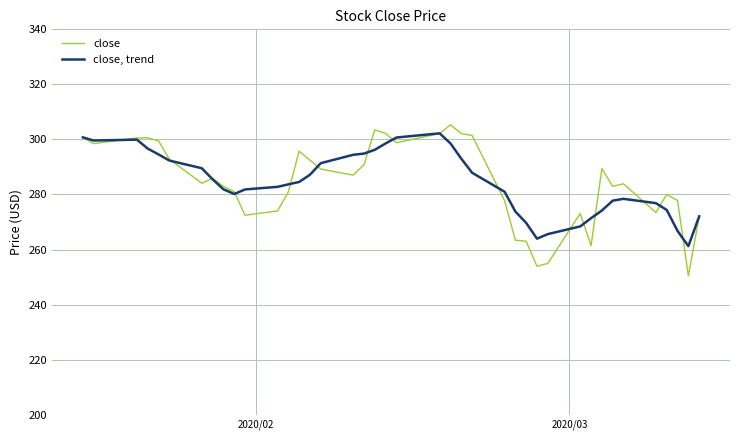

Which series has the largest range (max minus min)?

close